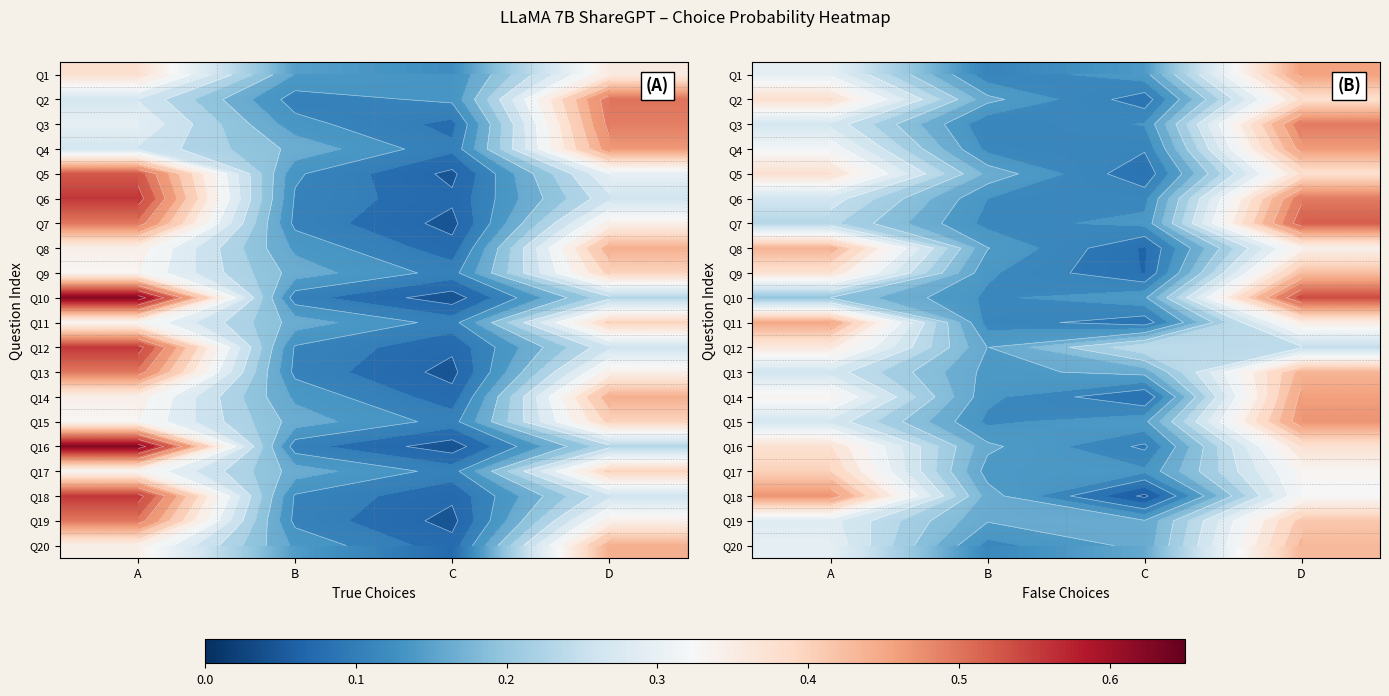

Count the number of categories in the chart.

4